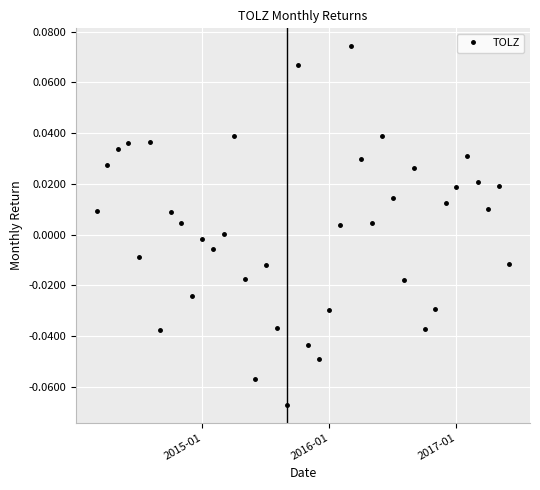

True or false: the data has more than 0 interior local peaks.

True